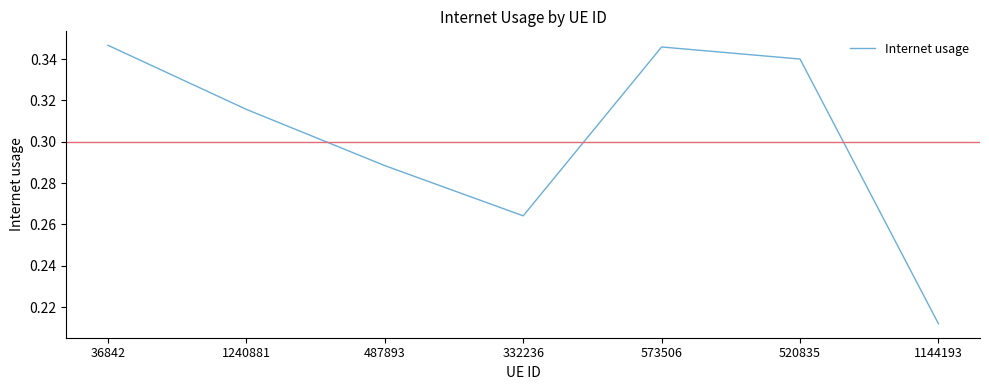

What is the sum of the values at 36842 and 520835?

0.7